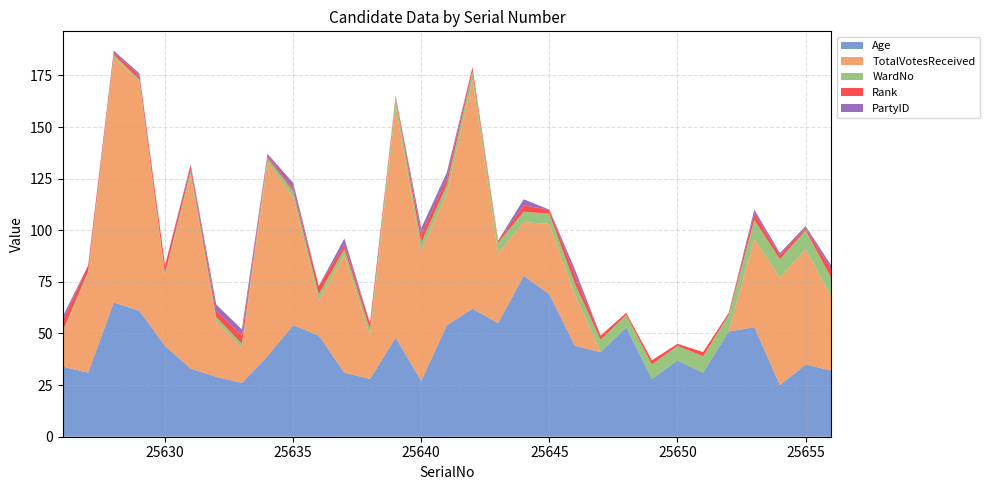

Reading left to right, list all the values displayed in this chart.

Age: 25626=34	25627=31	25628=65	25629=61	25630=44	25631=33	25632=29	25633=26	25634=39	25635=54	25636=49	25637=31	25638=28	25639=48	25640=27	25641=54	25642=62	25643=55	25644=78	25645=69	25646=44	25647=41	25648=53	25649=28	25650=37	25651=31	25652=51	25653=53	25654=25	25655=35	25656=32
TotalVotesReceived: 25626=16	25627=48	25628=119	25629=111	25630=34	25631=94	25632=27	25633=17	25634=94	25635=62	25636=17	25637=57	25638=21	25639=112	25640=63	25641=64	25642=111	25643=34	25644=26	25645=34	25646=25	25647=0	25648=0	25649=0	25650=0	25651=0	25652=0	25653=43	25654=52	25655=56	25656=36
WardNo: 25626=1	25627=1	25628=1	25629=1	25630=1	25631=2	25632=2	25633=2	25634=2	25635=3	25636=3	25637=3	25638=3	25639=4	25640=4	25641=4	25642=4	25643=5	25644=5	25645=5	25646=5	25647=6	25648=6	25649=7	25650=7	25651=8	25652=8	25653=9	25654=9	25655=9	25656=9
Rank: 25626=5	25627=3	25628=1	25629=2	25630=4	25631=2	25632=3	25633=4	25634=1	25635=1	25636=4	25637=2	25638=3	25639=1	25640=4	25641=3	25642=2	25643=1	25644=3	25645=2	25646=4	25647=2	25648=1	25649=2	25650=1	25651=2	25652=1	25653=3	25654=2	25655=1	25656=4
PartyID: 25626=2	25627=0	25628=1	25629=1	25630=0	25631=1	25632=3	25633=3	25634=1	25635=3	25636=0	25637=3	25638=0	25639=0	25640=3	25641=3	25642=0	25643=0	25644=3	25645=0	25646=3	25647=0	25648=0	25649=0	25650=0	25651=0	25652=0	25653=2	25654=1	25655=1	25656=2